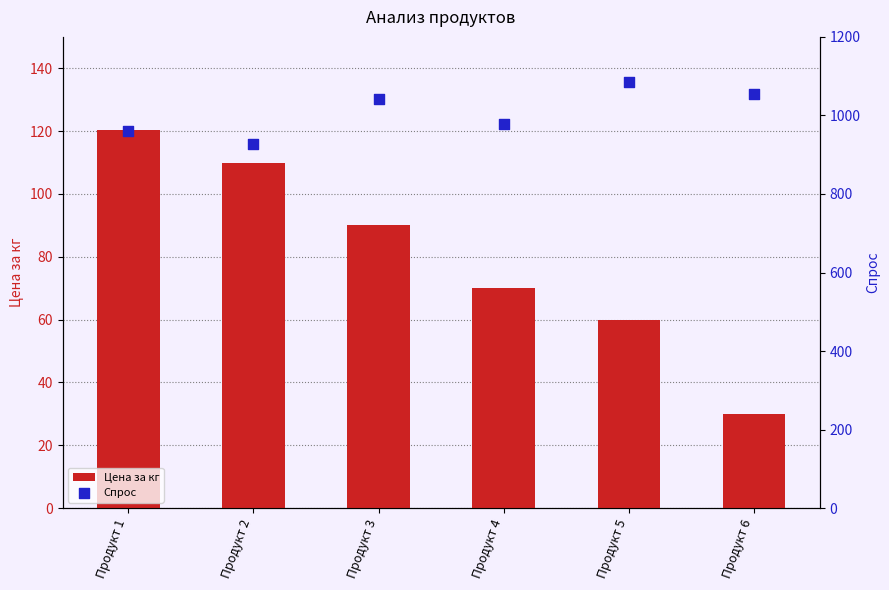

What are all the series names shown in the legend?

Цена за кг, Спрос